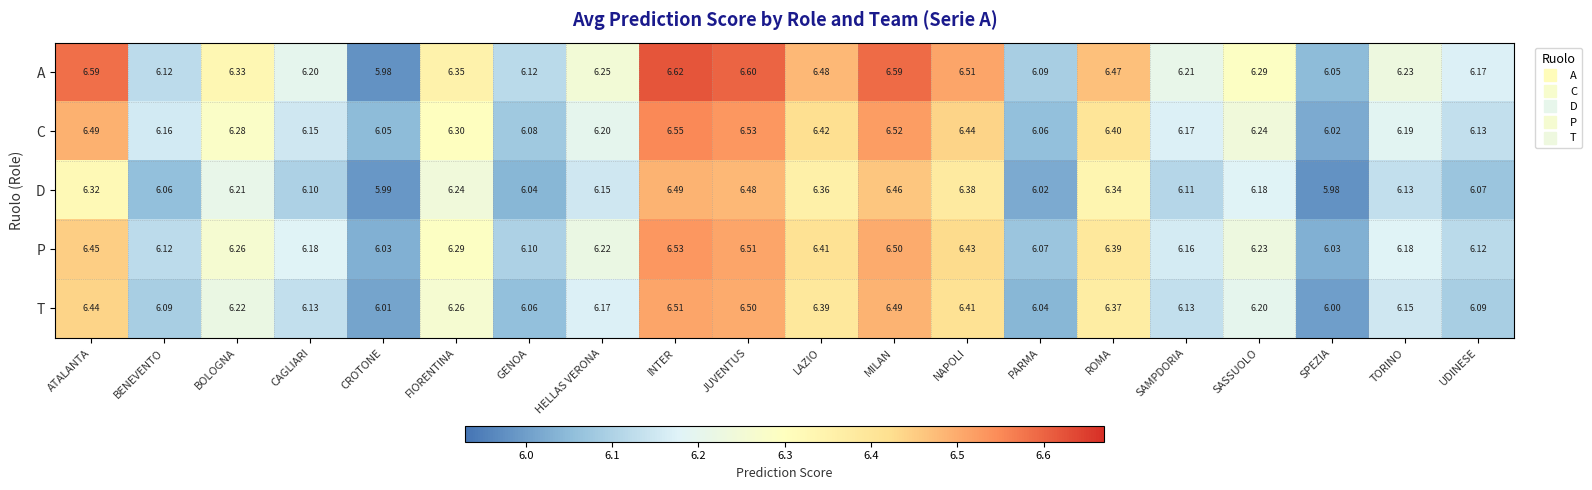

At INTER, list the series in order from largest to smallest.

A, C, P, T, D